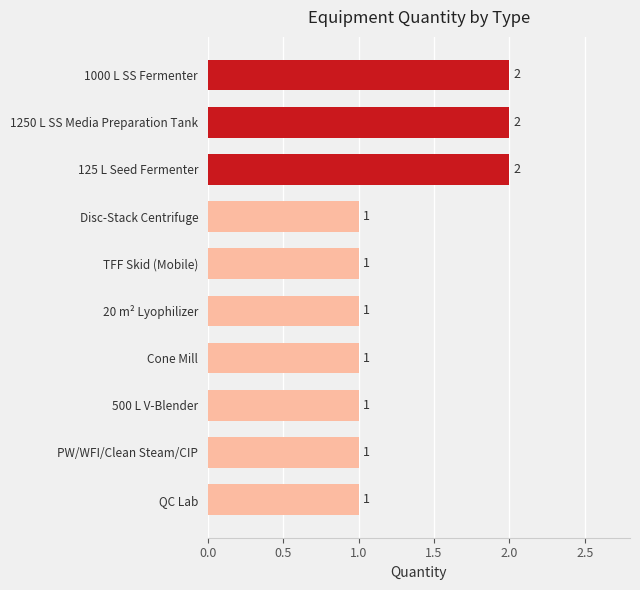

What is the difference between the second highest and second lowest values?

1